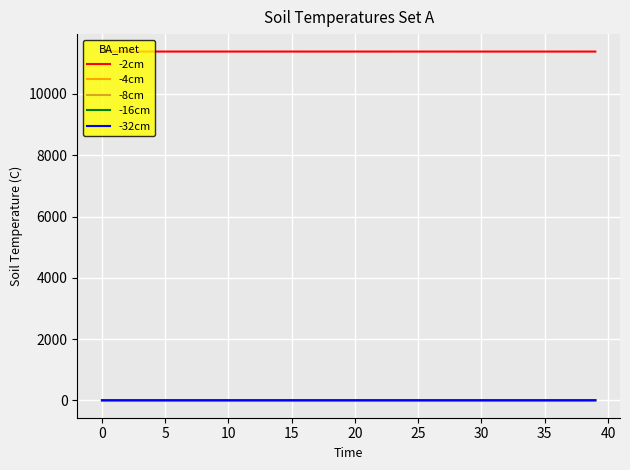

Which series has the largest total across all categories?

-2cm